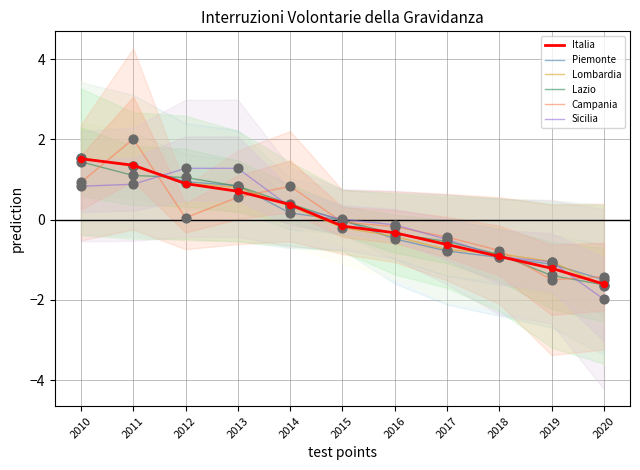

What are all the series names shown in the legend?

Italia, Piemonte, Lombardia, Lazio, Campania, Sicilia